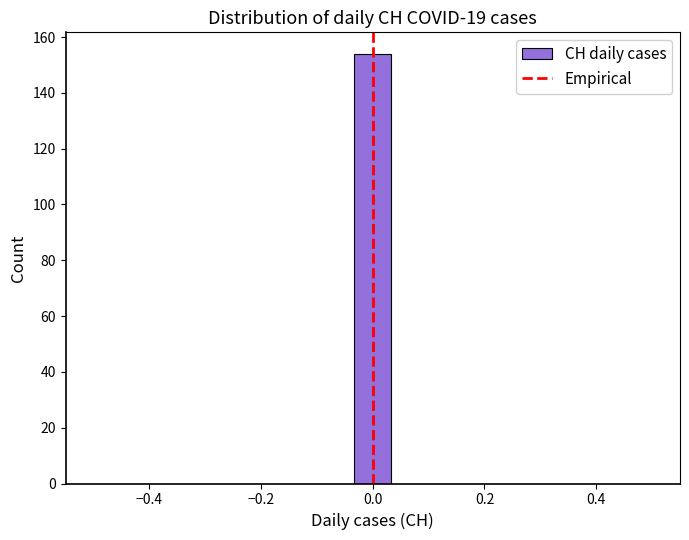

Read against the x-axis, roughly where is the centre of the tallest bar?

0.00